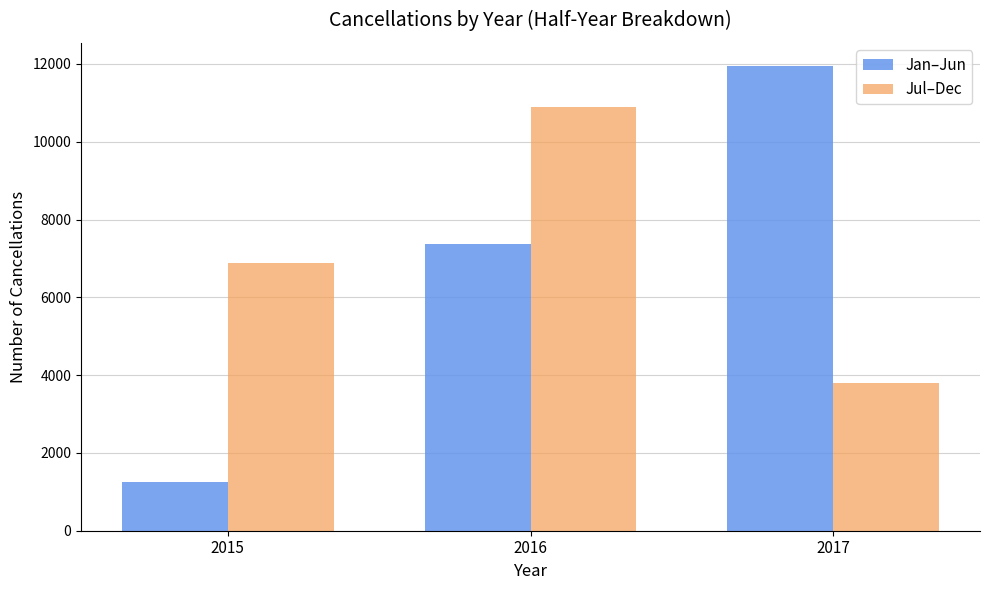

Count the number of categories in the chart.

3